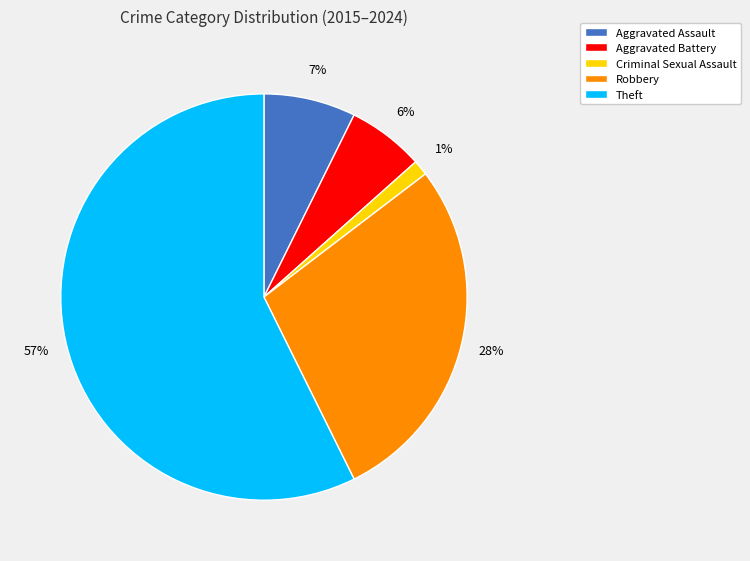

Is Aggravated Assault the majority of the pie?

No